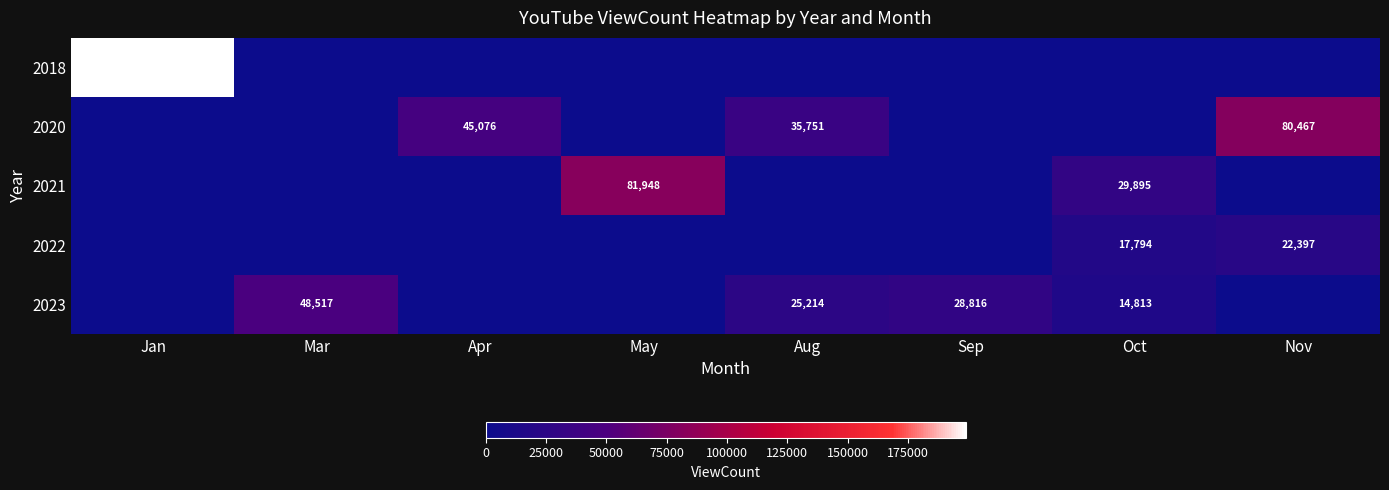

True or false: 2022 has a value of 4917 at Nov.

False